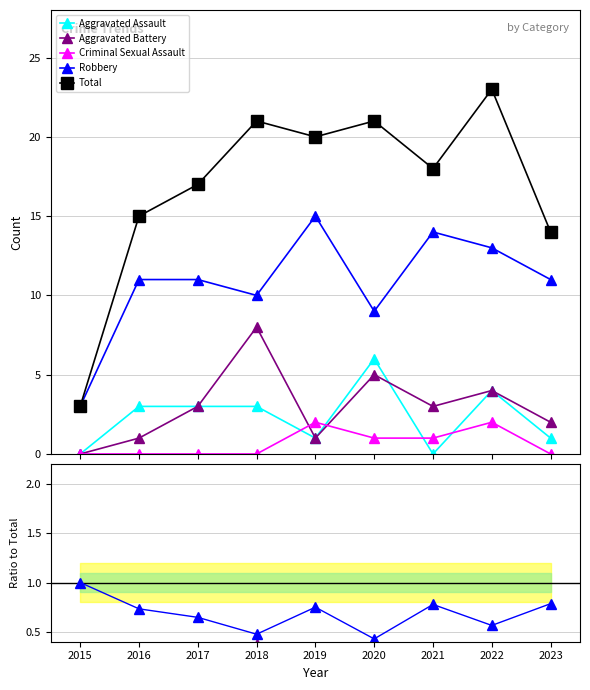

Reading right to left, what are all the values shown in this chart?

Aggravated Assault: 2023=0.1	2022=0.2	2021=0.0	2020=0.3	2019=0.1	2018=0.1	2017=0.2	2016=0.2	2015=0.0
Aggravated Battery: 2023=0.1	2022=0.2	2021=0.2	2020=0.2	2019=0.1	2018=0.4	2017=0.2	2016=0.1	2015=0.0
Criminal Sexual Assault: 2023=0.0	2022=0.1	2021=0.1	2020=0.0	2019=0.1	2018=0.0	2017=0.0	2016=0.0	2015=0.0
Robbery: 2023=0.8	2022=0.6	2021=0.8	2020=0.4	2019=0.8	2018=0.5	2017=0.6	2016=0.7	2015=1.0
Total: 2023=14.0	2022=23.0	2021=18.0	2020=21.0	2019=20.0	2018=21.0	2017=17.0	2016=15.0	2015=3.0